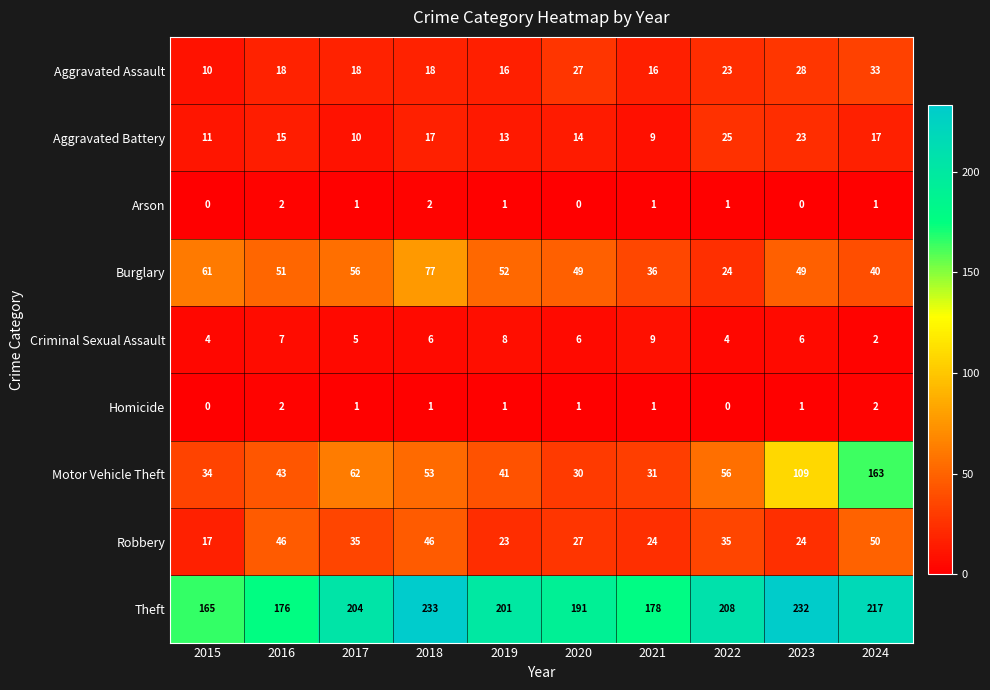

What is the maximum value for Aggravated Battery?

25